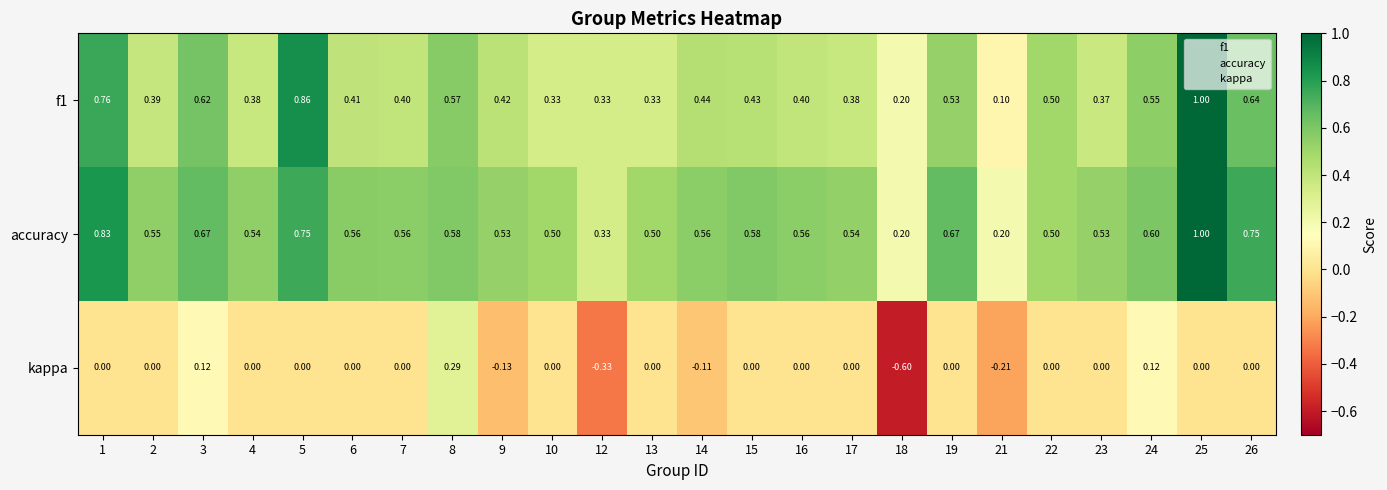

Is the value of accuracy at 18 greater than the value of f1 at 26?

No